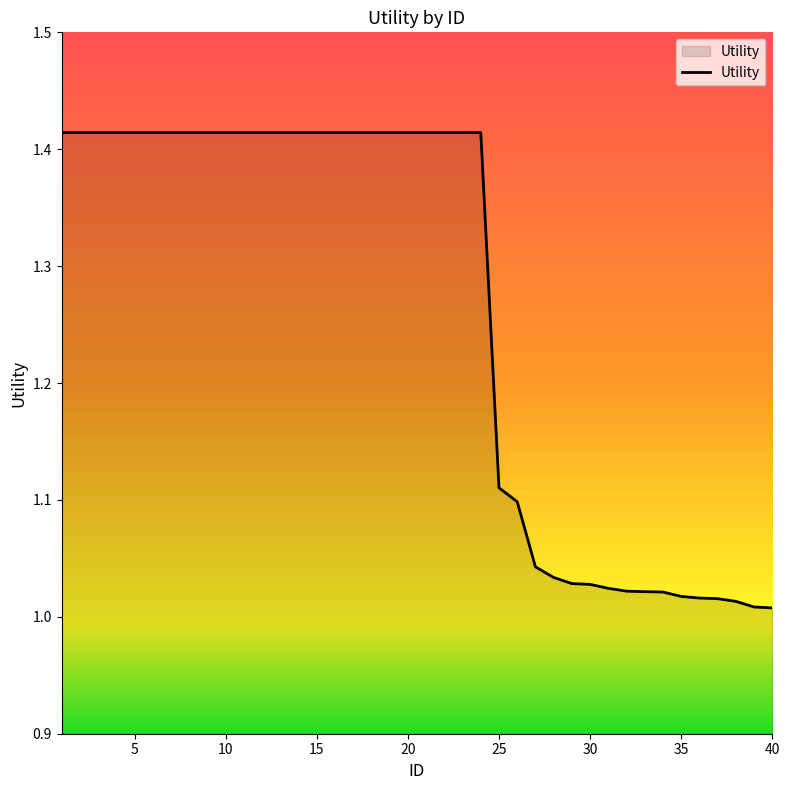

What is the difference between the maximum and minimum values?

0.4